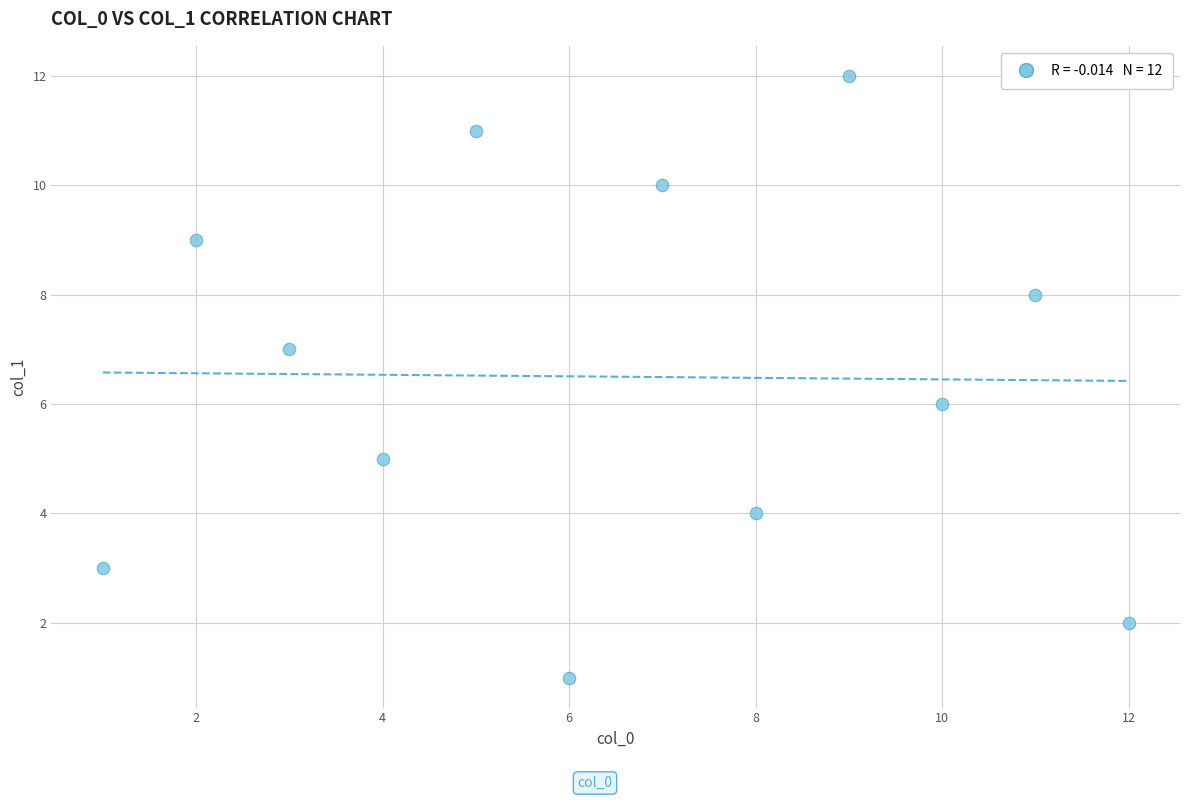

What is the average X value?

6